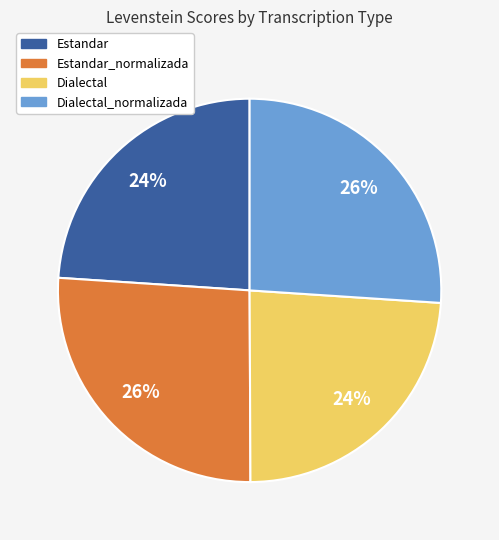

Is the sum of Estandar_normalizada and Dialectal_normalizada greater than half?

Yes